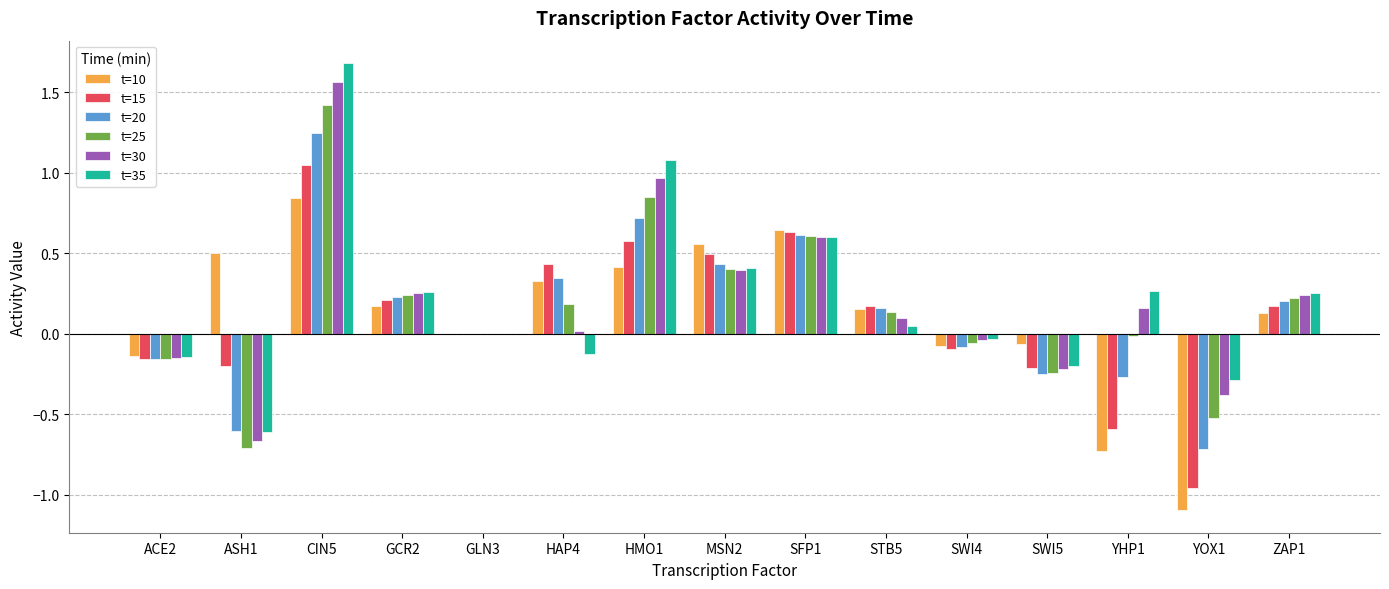

Where is t=20 nearest to the value 0?

GLN3